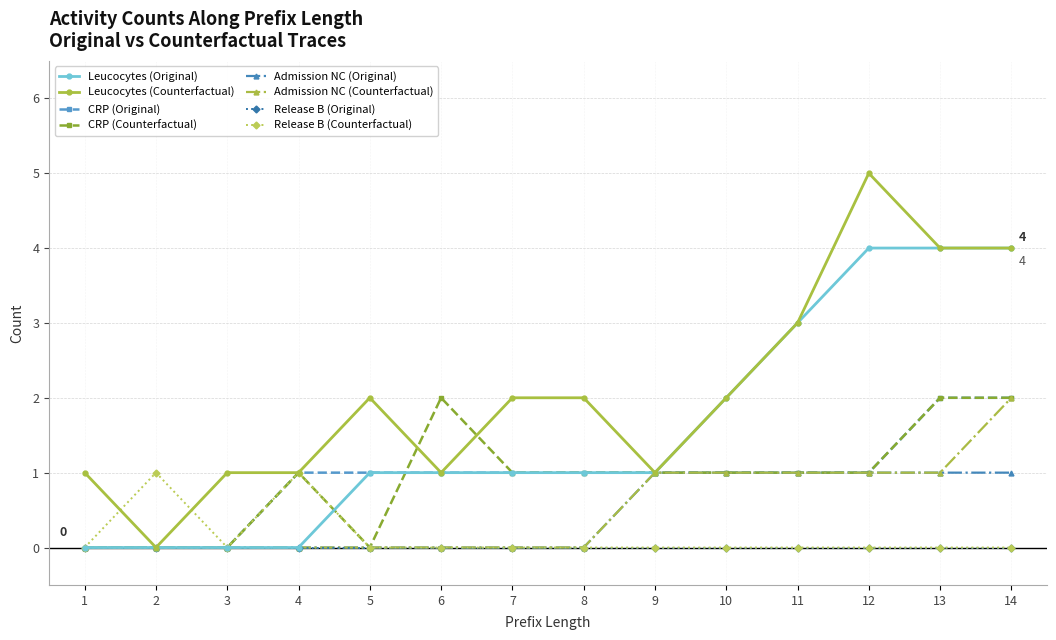

Is it true that Leucocytes (Original) equals 2 at 10?

True